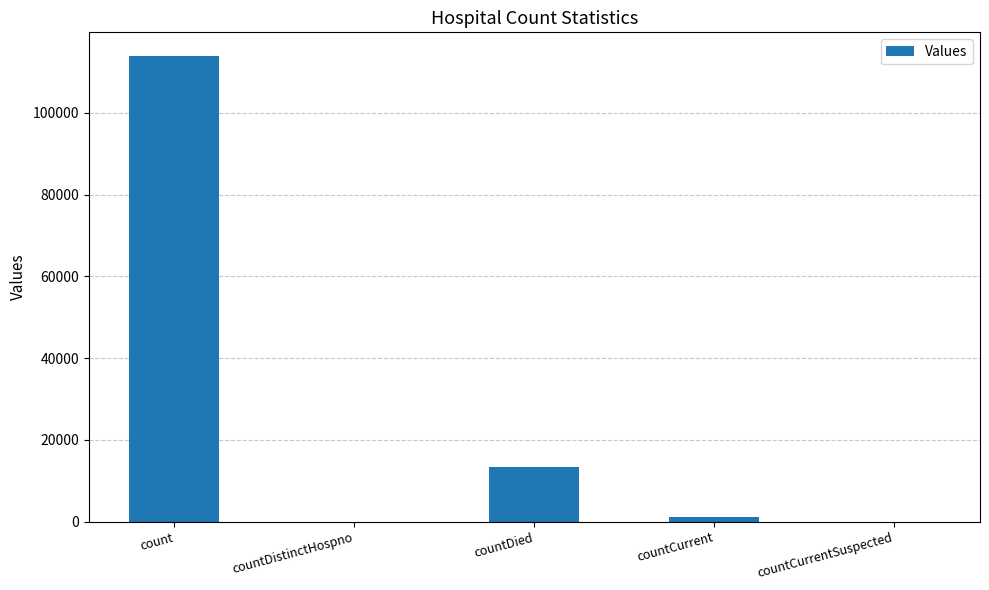

Are the bars horizontal?

No